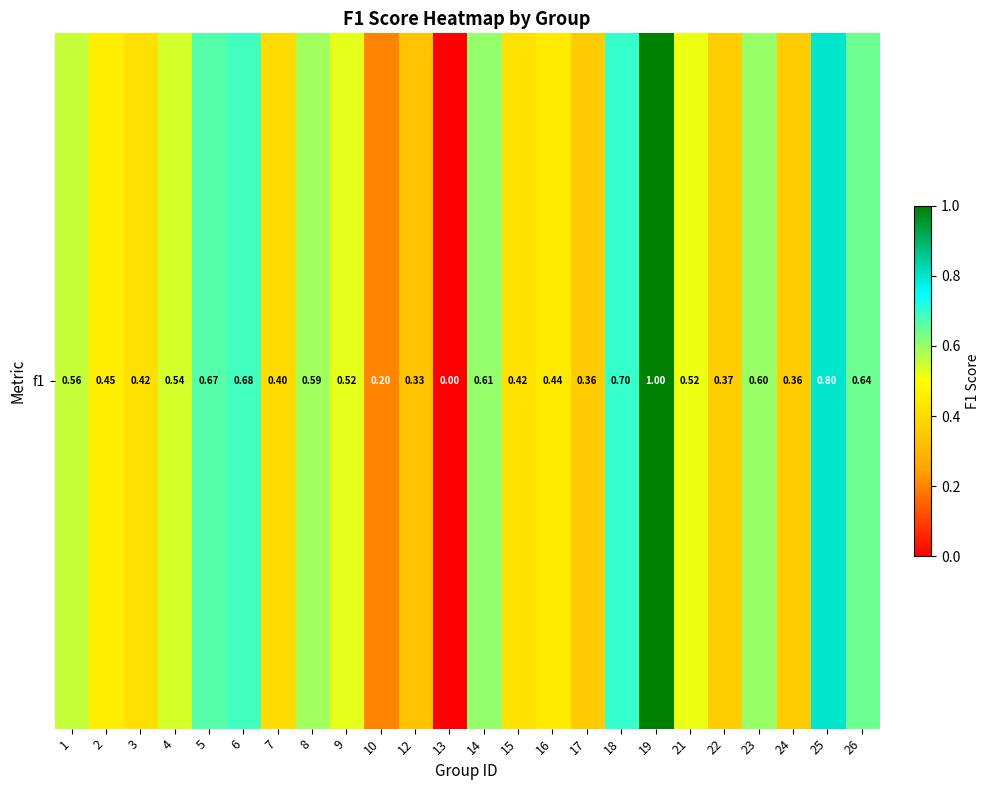

How many data points does each series have?

24